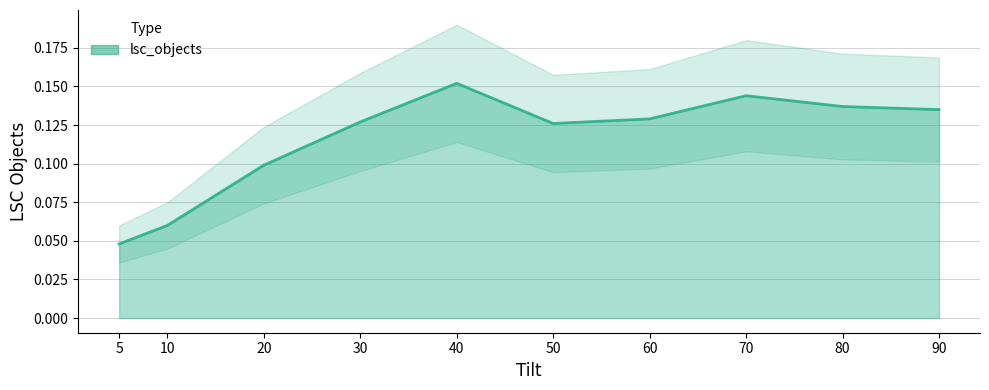

Reading left to right, extract all data points from this chart.

5=0.0	10=0.1	20=0.1	30=0.1	40=0.2	50=0.1	60=0.1	70=0.1	80=0.1	90=0.1